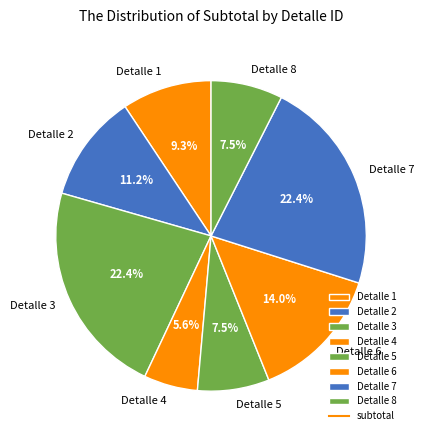

What is the smallest slice in the pie chart?

Detalle 4